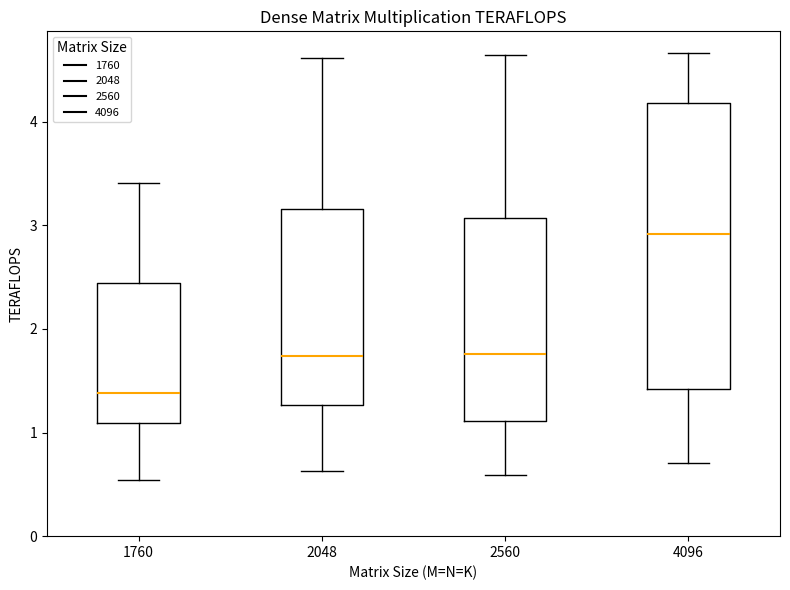

Where does the median line of the box at x = 1760 sit on the y-axis? The values are not printed on the chart, so give them approximately, as read against the axis.

1.4